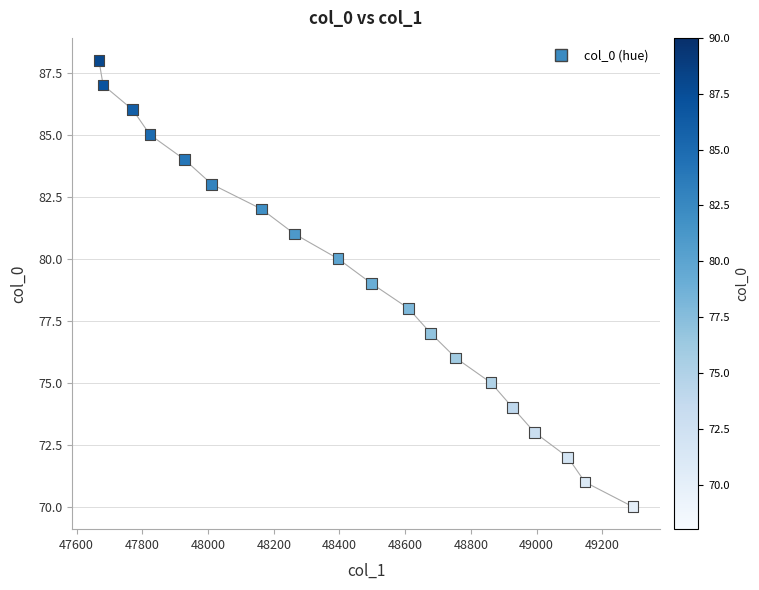

What is the range of Y values (max minus min)?

18